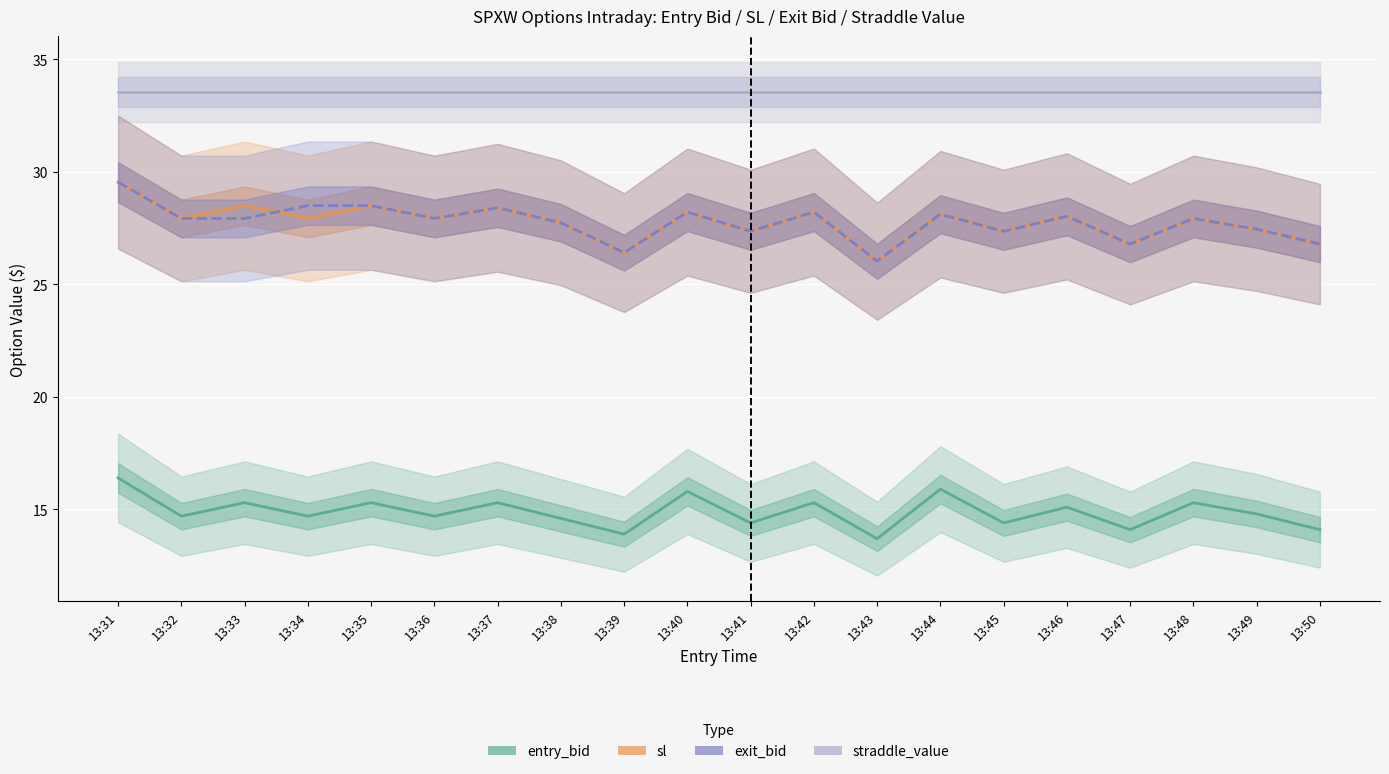

Where do exit_bid and sl first cross each other?

13:33 and 13:34